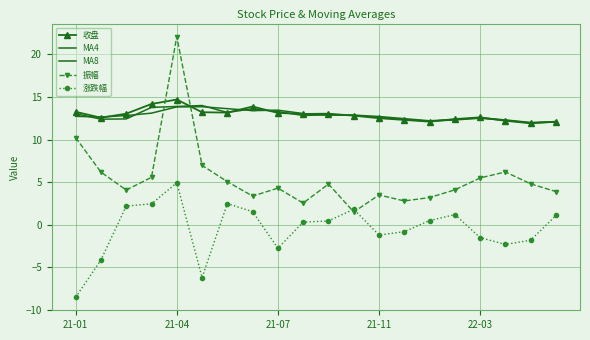

How many positive values does the 涨跌幅 series have?

11